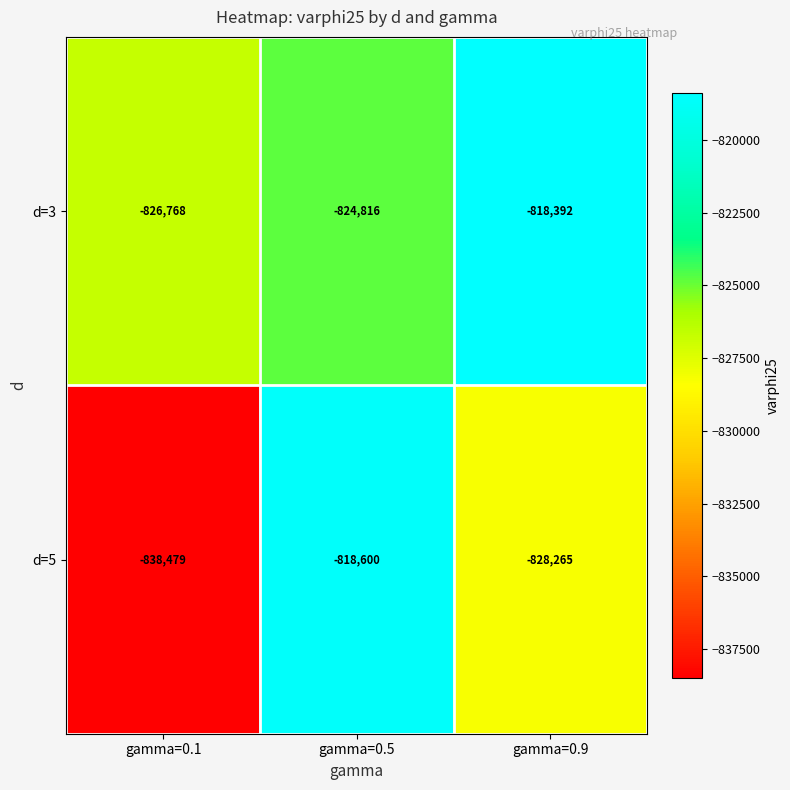

Rank the series by their average value, from lowest to highest.

d=5, d=3